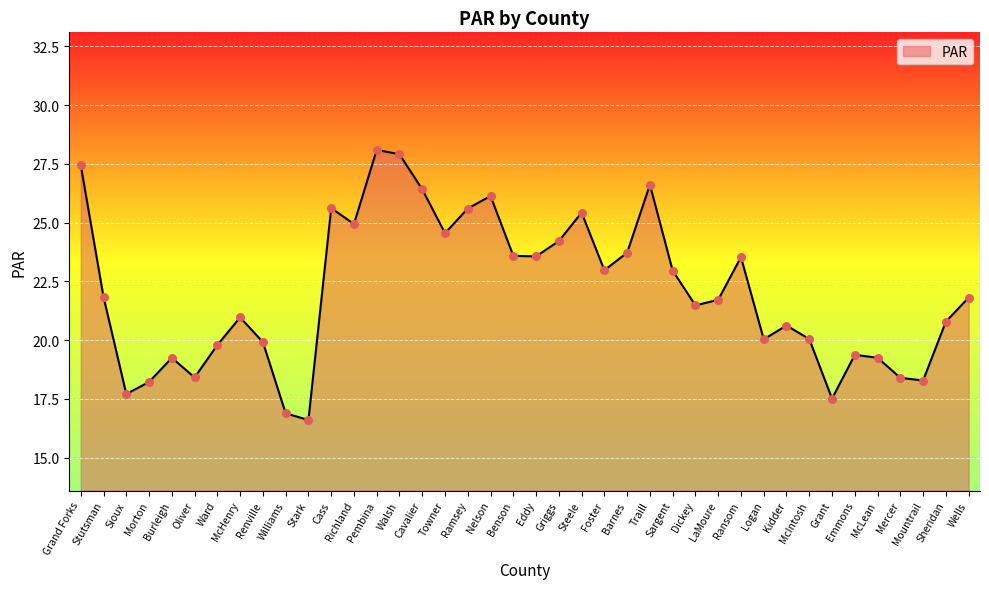

Which has a higher value, McIntosh or Richland?

Richland